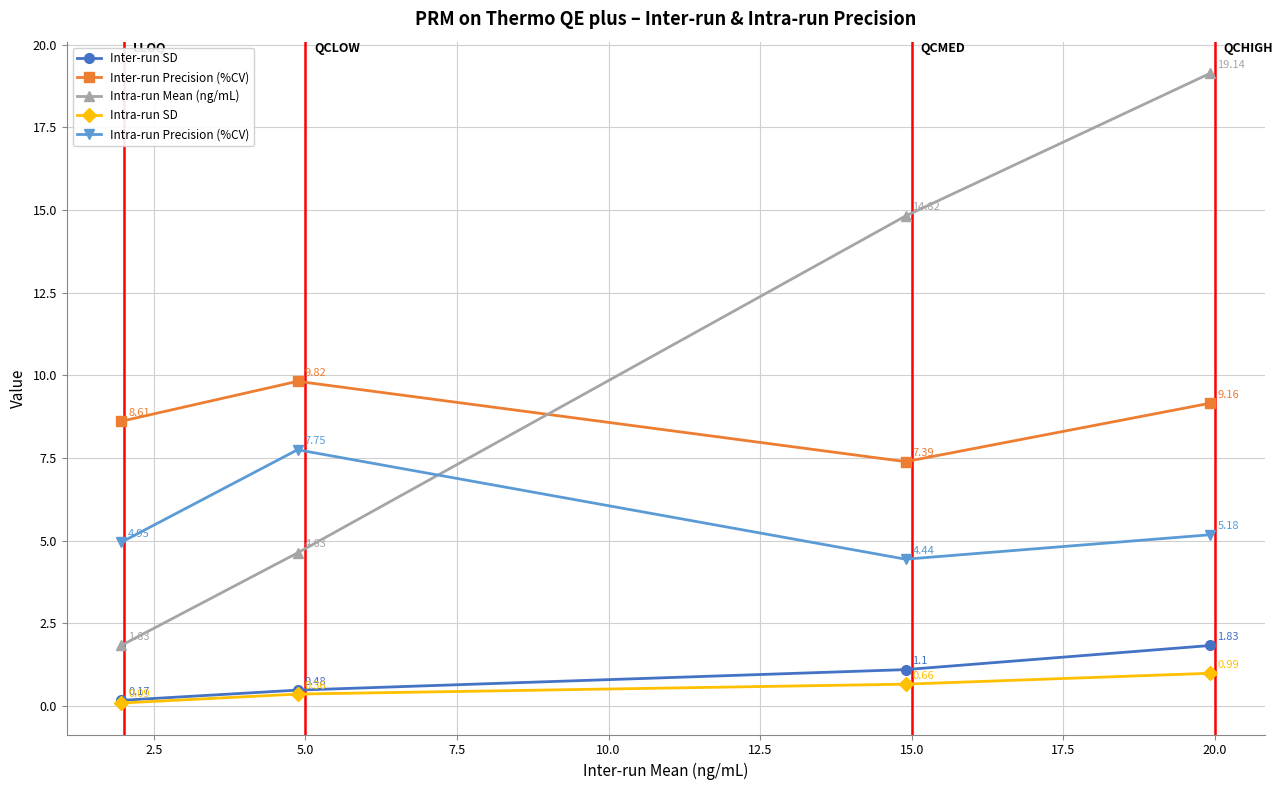

What are all the series names shown in the legend?

Inter-run SD, Inter-run Precision (%CV), Intra-run Mean (ng/mL), Intra-run SD, Intra-run Precision (%CV)